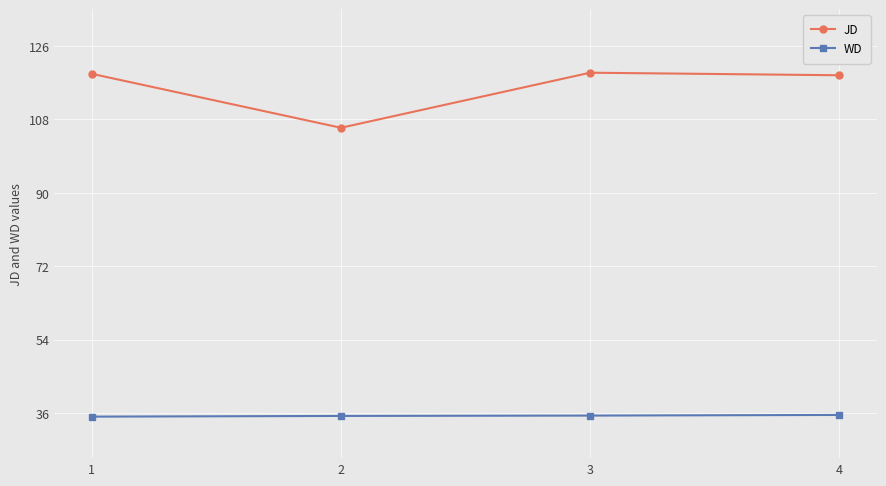

What is the maximum value for WD?

35.6